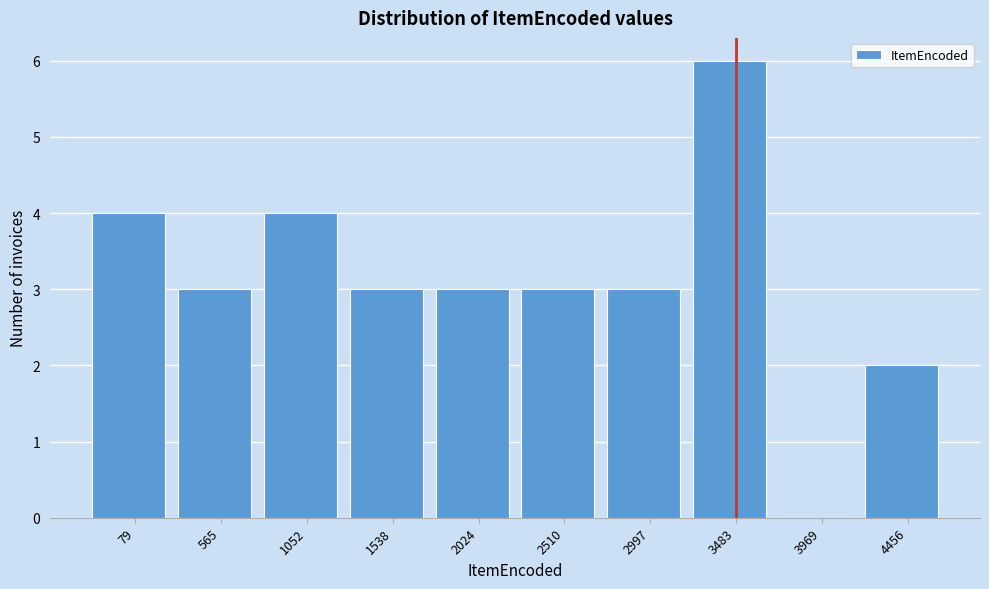

Reading left to right, transcribe all the data shown in this chart.

79=4	565=3	1052=4	1538=3	2024=3	2510=3	2997=3	3483=6	3969=0	4456=2